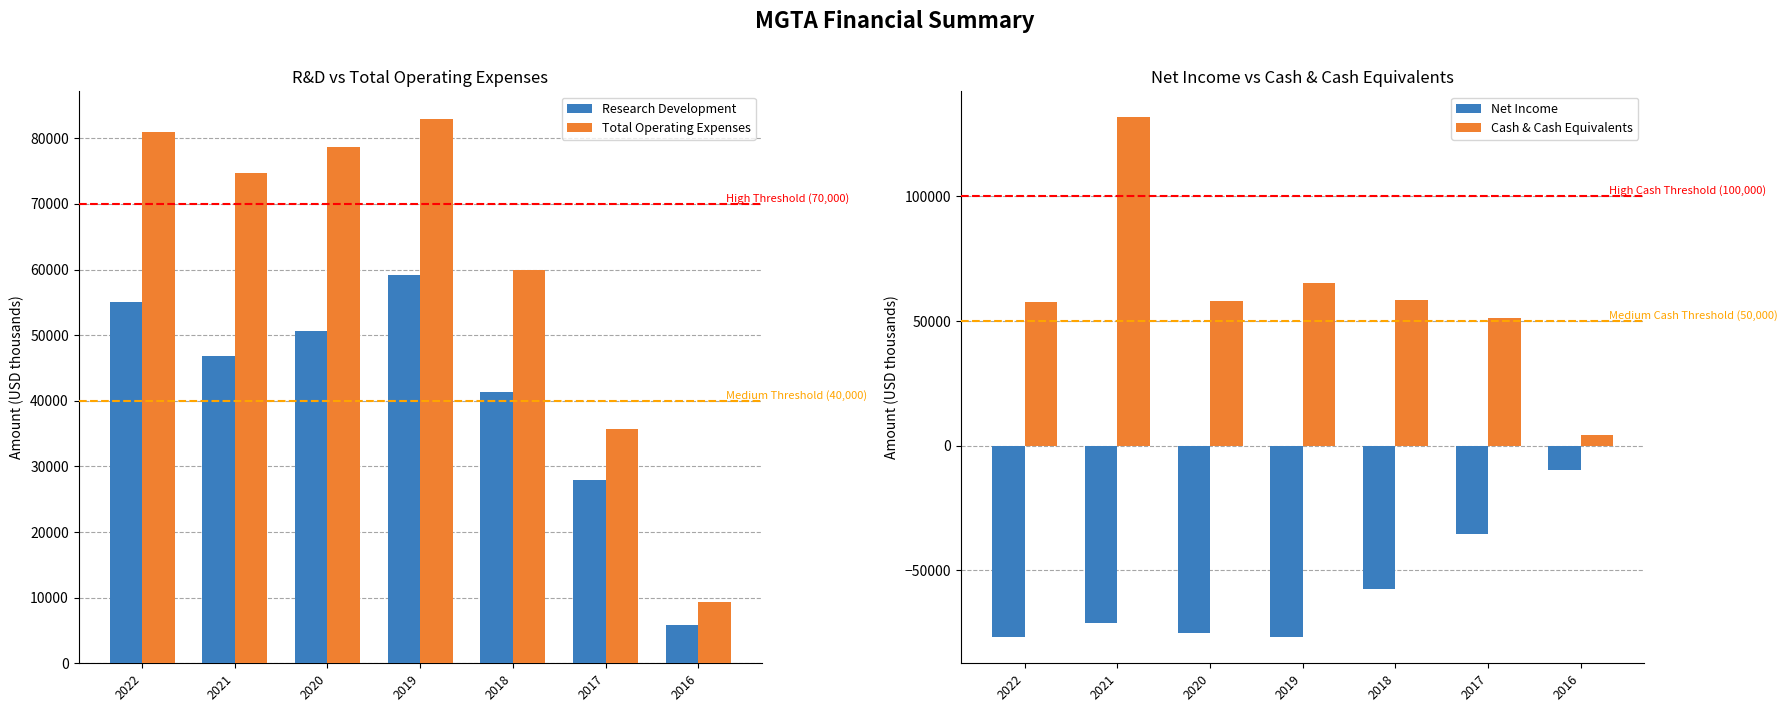

Reading left to right, extract all data points from this chart.

Research Development: 2022=55100	2021=46800	2020=50600	2019=59200	2018=41300	2017=27900	2016=5800
Total Operating Expenses: 2022=80900	2021=74700	2020=78700	2019=83000	2018=60000	2017=35700	2016=9300
Net Income: 2022=-76500	2021=-71100	2020=-74900	2019=-76800	2018=-57600	2017=-35500	2016=-9700
Cash & Cash Equivalents: 2022=57600	2021=131700	2020=58200	2019=65100	2018=58300	2017=51400	2016=4500